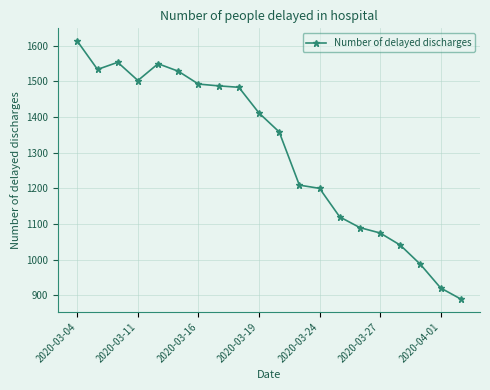

What is the smallest value displayed?

890